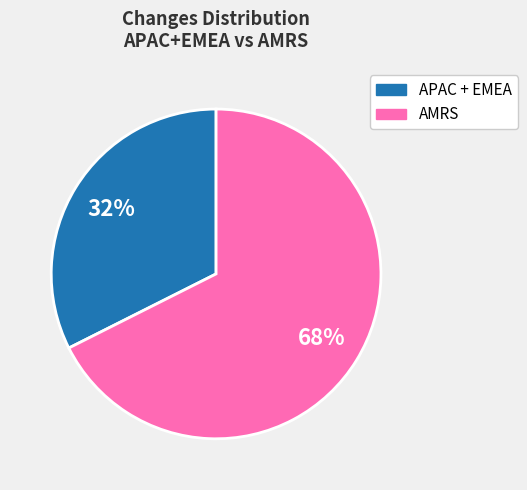

Is there a majority slice in this chart?

Yes